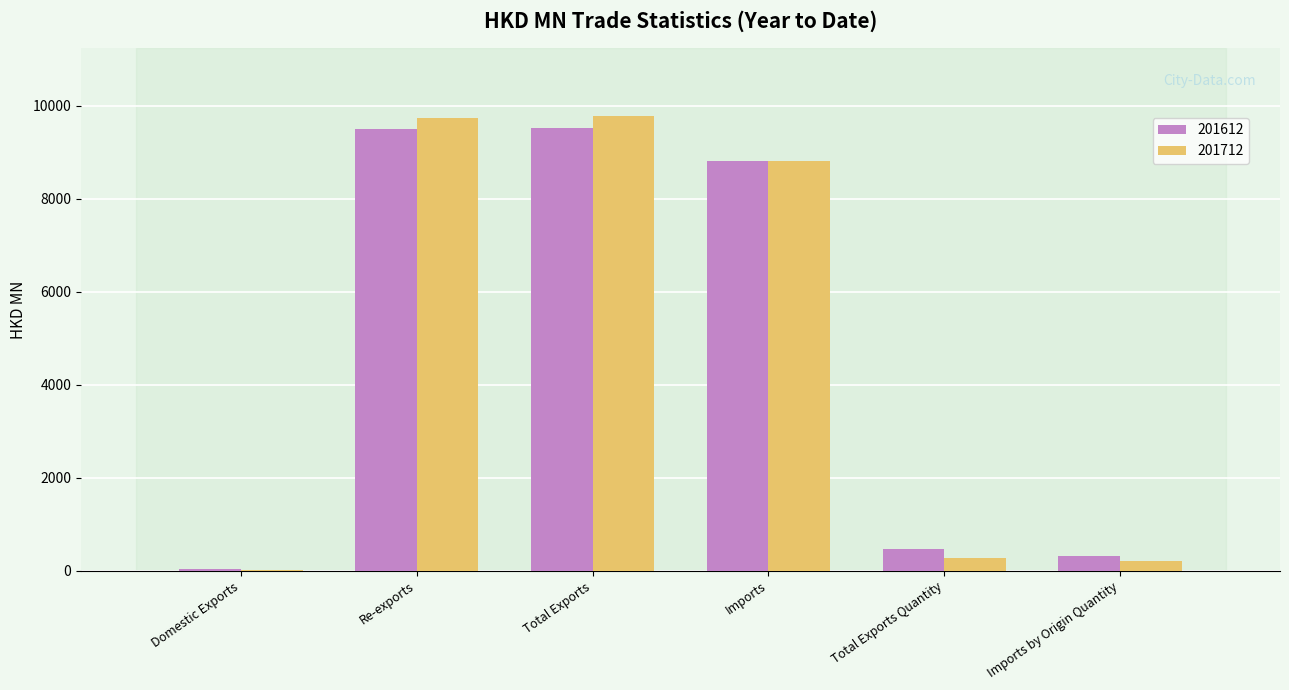

Between Total Exports and Imports by Origin Quantity, which series saw the biggest shift?

201712